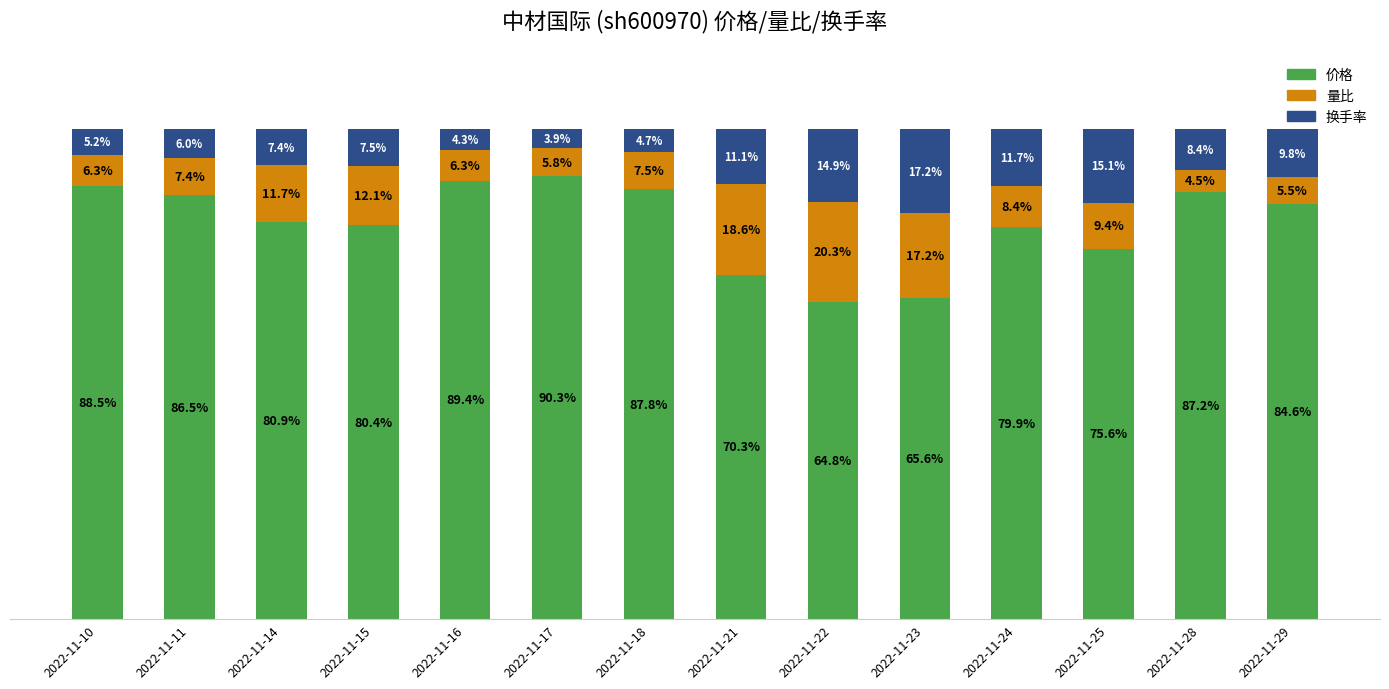

At which label does 价格 first exceed 84?

2022-11-10